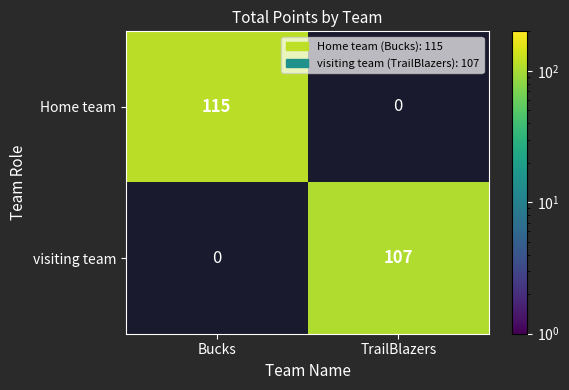

The visiting team series shows 148 at TrailBlazers. True or false?

False